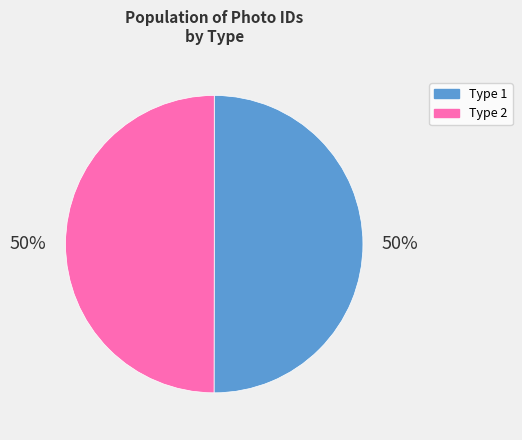

Approximately how many times larger is the value at Type 1 compared to Type 2?

1.0